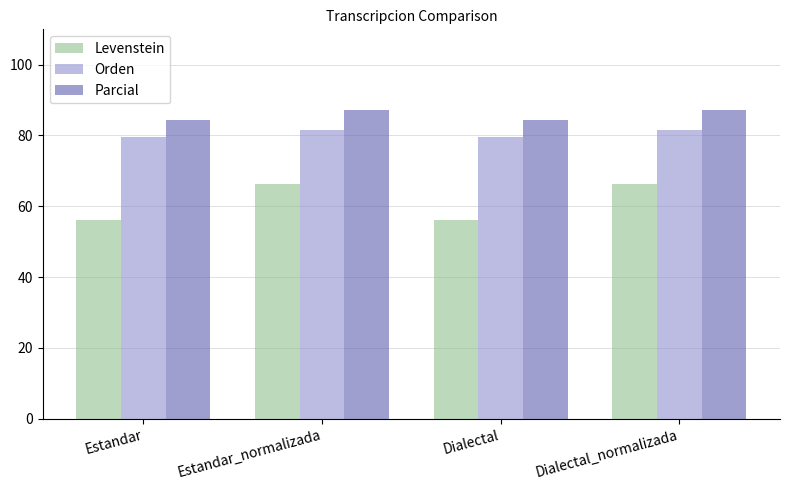

How many bars are there in total?

12